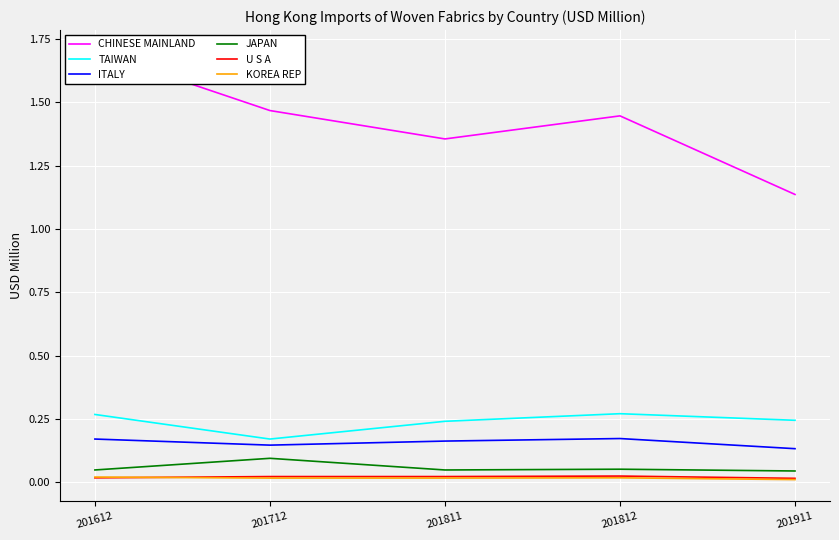

Is the value of JAPAN at 201911 greater than the value of ITALY at 201911?

No